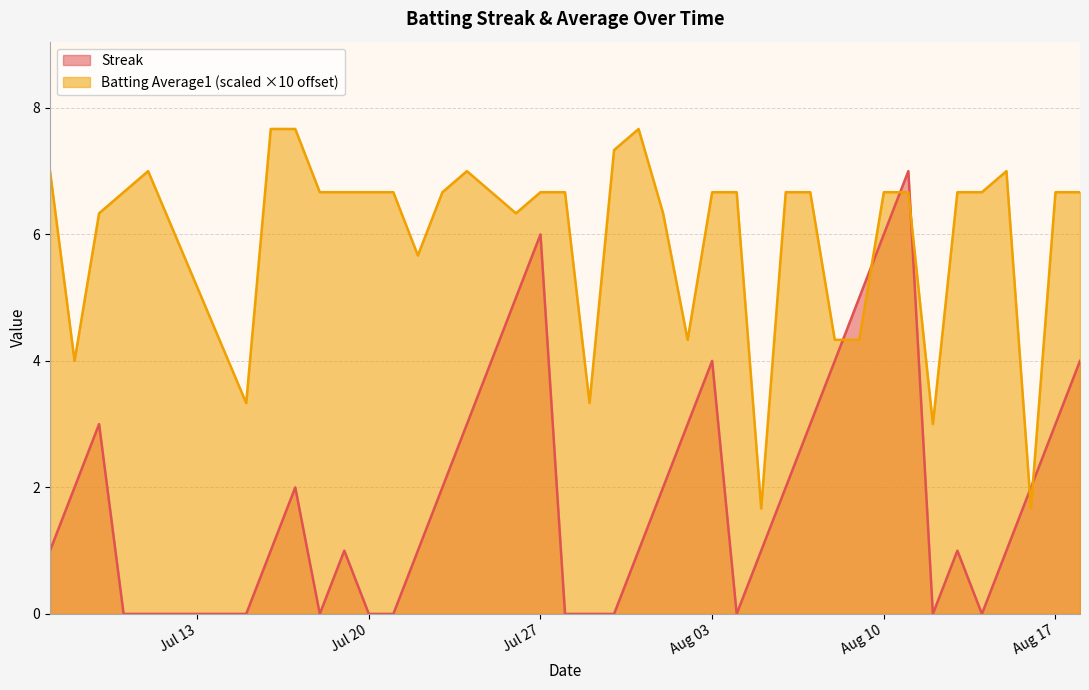

Is it true that Batting Average1 equals 9.6 at 2010-08-06?

False